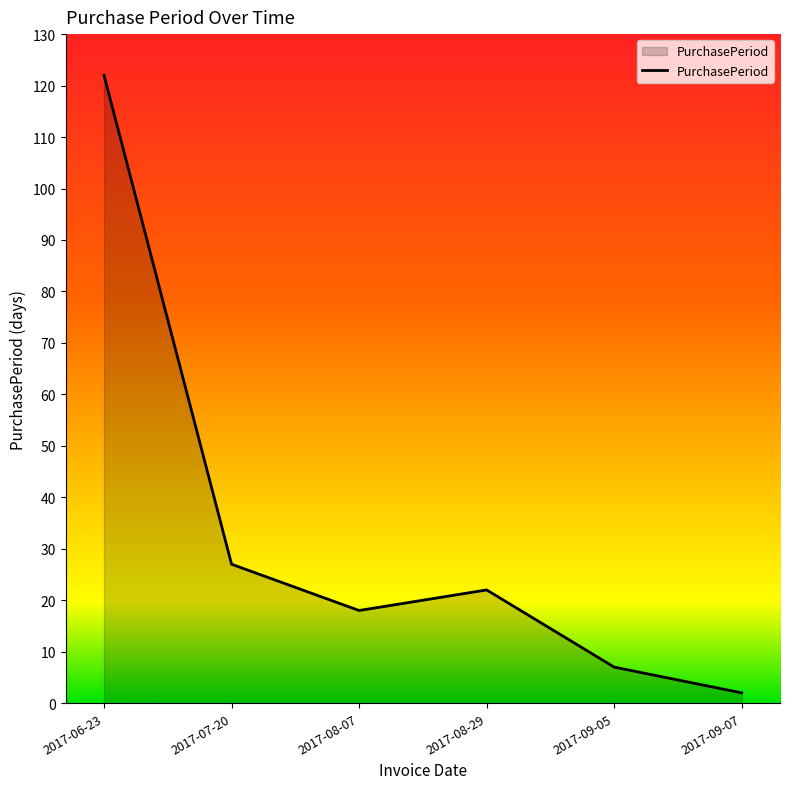

What is the change in value from 2017-07-20 to 2017-09-07?

-25